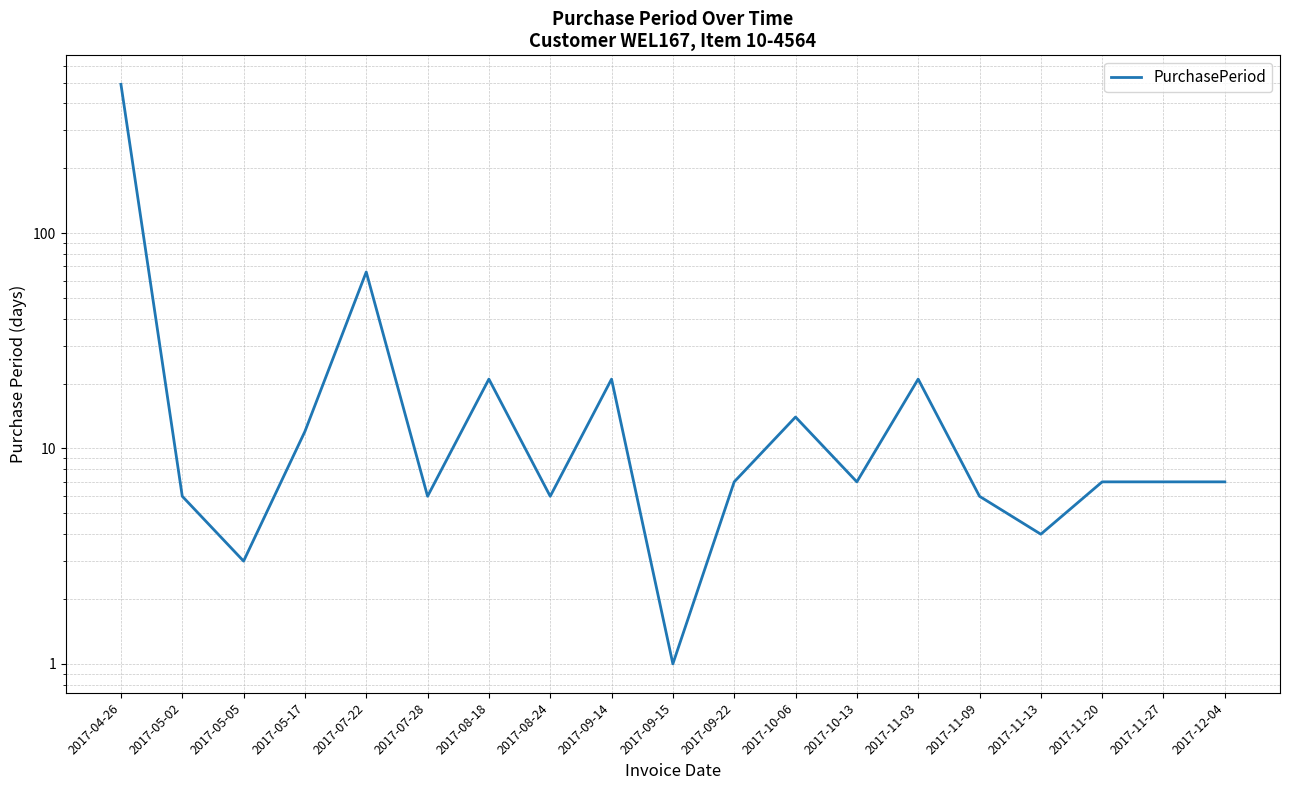

What is the minimum value shown in the chart?

1